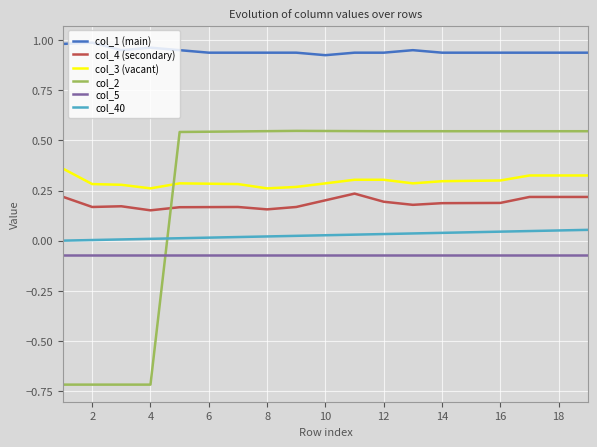

Rank the series by their maximum value, from lowest to highest.

col_5, col_40, col_4 (secondary), col_3 (vacant), col_2, col_1 (main)